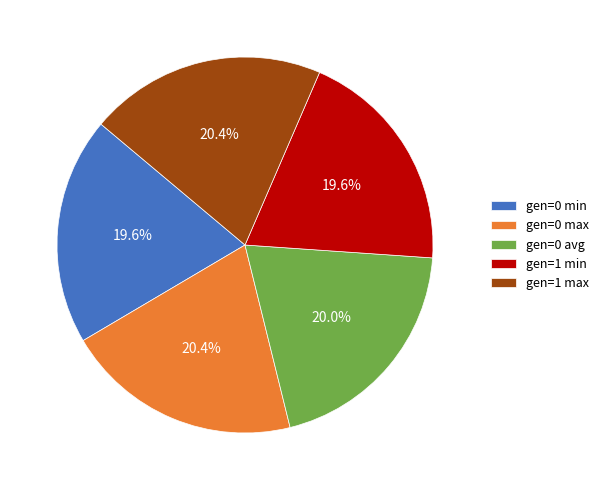

Count the number of slices in the pie.

5